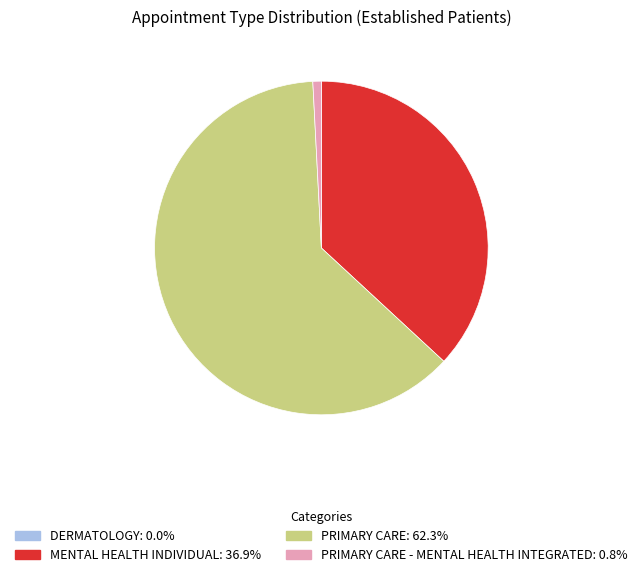

Does any single category account for the majority?

Yes